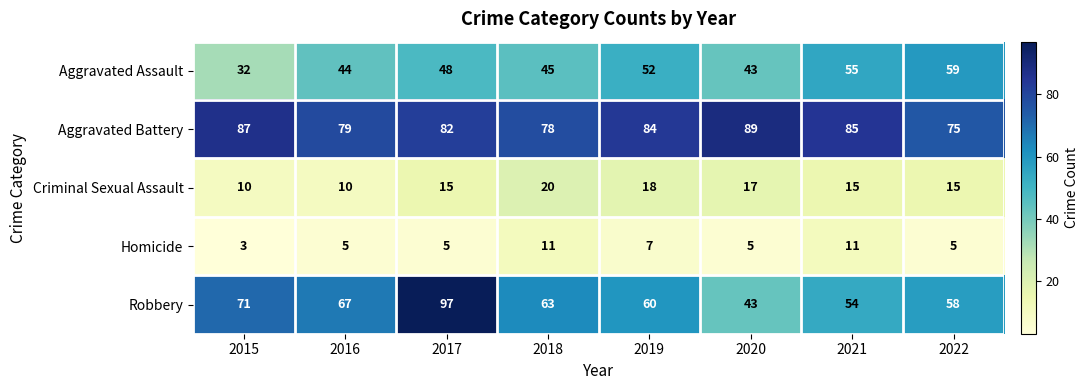

Where is Aggravated Assault nearest to the value 45?

2018